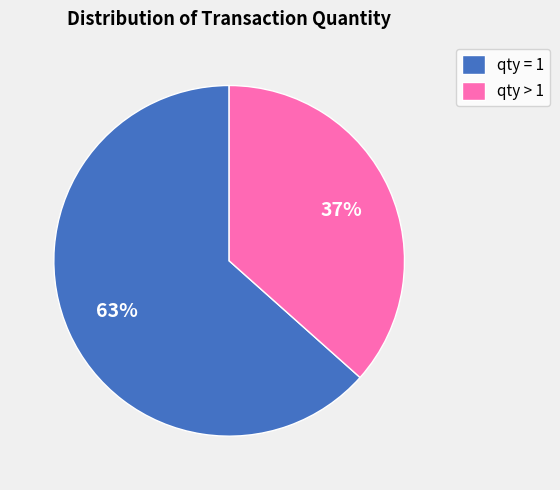

Is the sum of qty = 1 and qty > 1 greater than half?

Yes